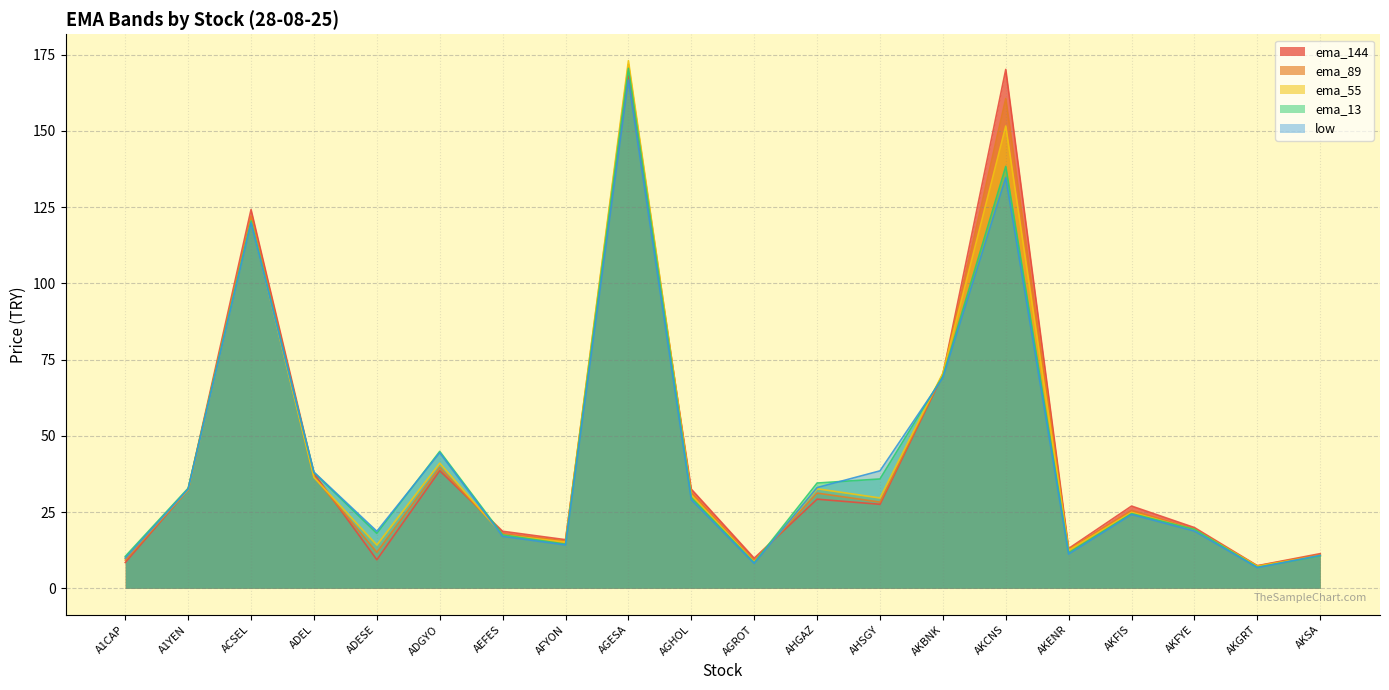

Which series changed the most between ADEL and AGROT?

low